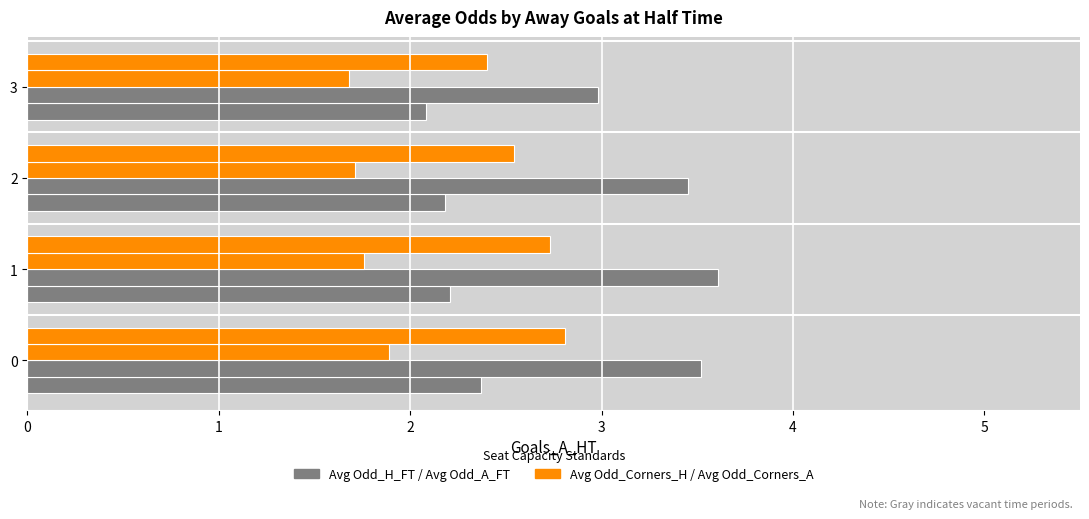

Reading left to right, list all the values displayed in this chart.

Avg Odd_H_FT: 0=2.4	1=2.2	2=2.2	3=2.1
Avg Odd_A_FT: 0=3.5	1=3.6	2=3.5	3=3.0
Avg Odd_Corners_H: 0=1.9	1=1.8	2=1.7	3=1.7
Avg Odd_Corners_A: 0=2.8	1=2.7	2=2.5	3=2.4